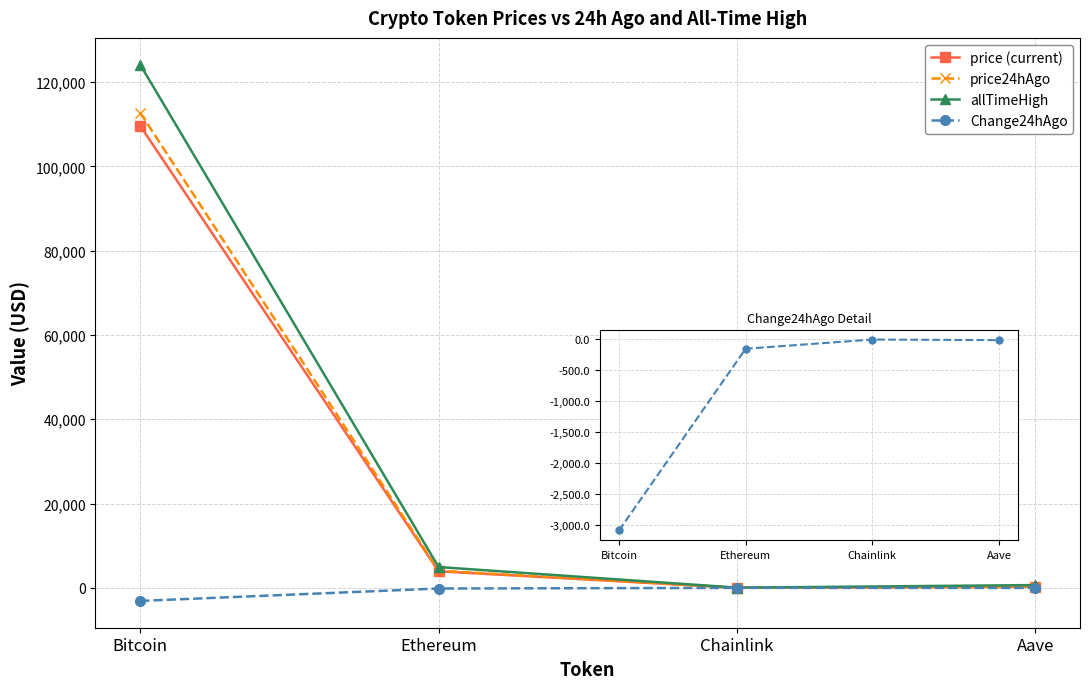

Reading right to left, what are all the values shown in this chart?

price (current): Aave=264.5	Chainlink=20.5	Ethereum=3936.6	Bitcoin=109631.0
price24hAgo: Aave=275.1	Chainlink=21.3	Ethereum=4086.5	Bitcoin=112724.0
allTimeHigh: Aave=661.7	Chainlink=52.7	Ethereum=4946.1	Bitcoin=124128.0
Change24hAgo: Aave=-10.6	Chainlink=-0.9	Ethereum=-149.9	Bitcoin=-3093.0